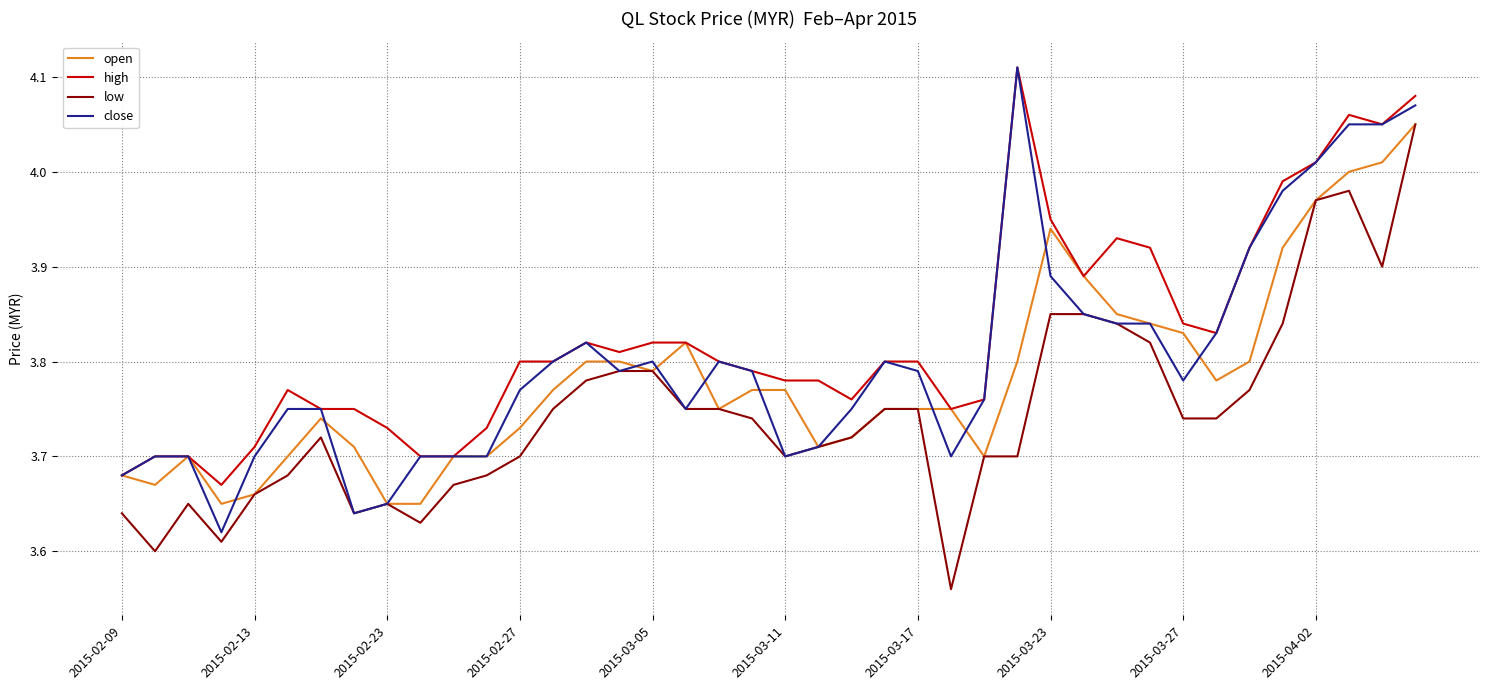

Rank the series by their average value, from lowest to highest.

low, open, close, high